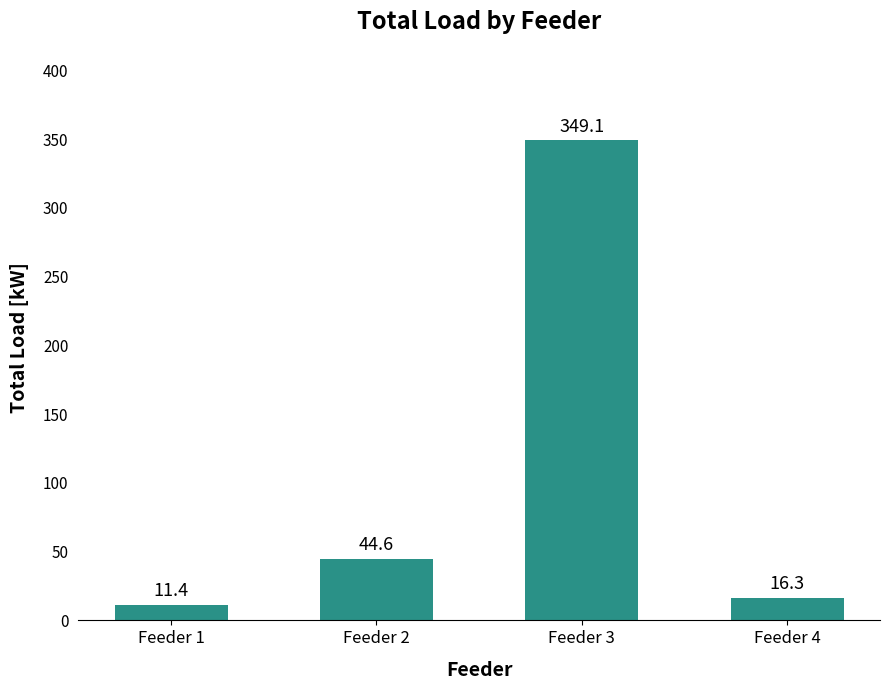

Rank the categories by value from lowest to highest.

Feeder 1, Feeder 4, Feeder 2, Feeder 3